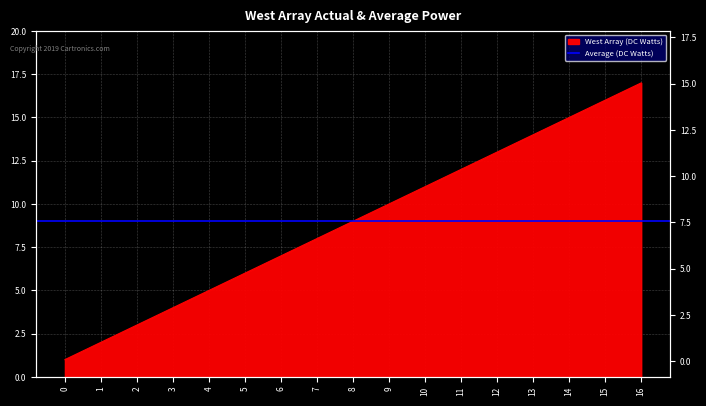

What is the value of the 3rd point from the left?

3